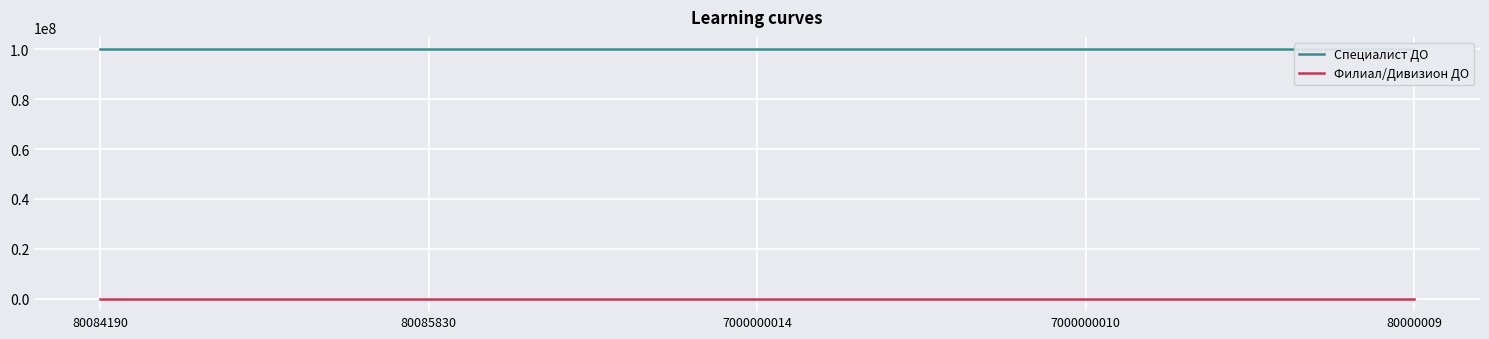

List the labels in order of Специалист ДО value, smallest first.

80084190, 7000000014, 7000000010, 80000009, 80085830